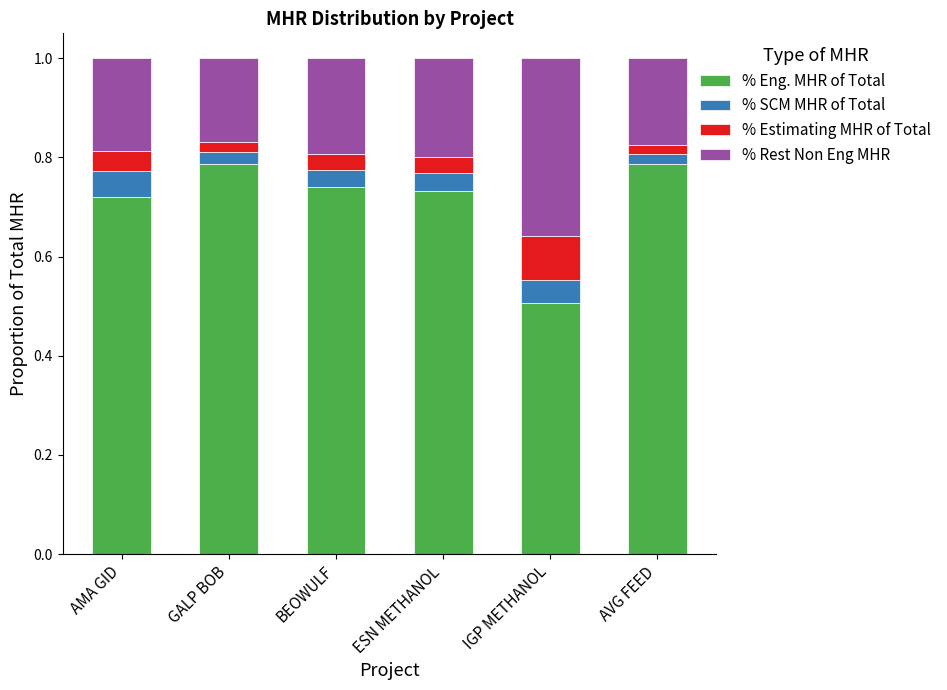

Count the % Eng. MHR of Total values in the range 0 to 1.

6